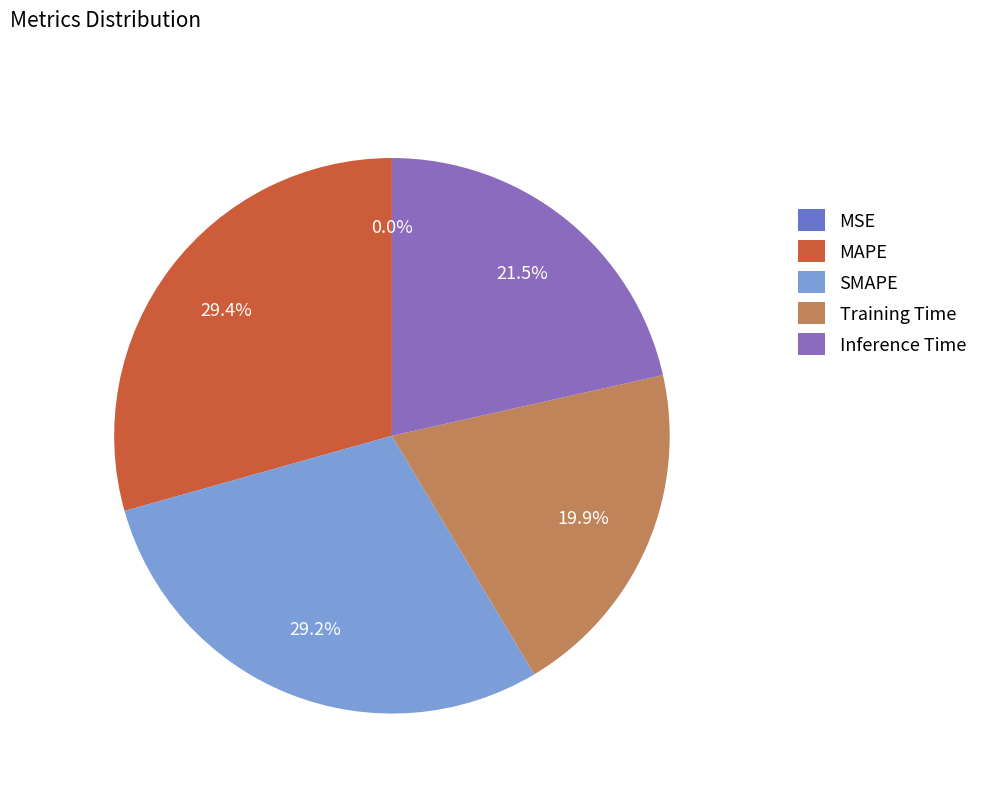

Combined, do Training Time and MAPE account for over 50%?

No